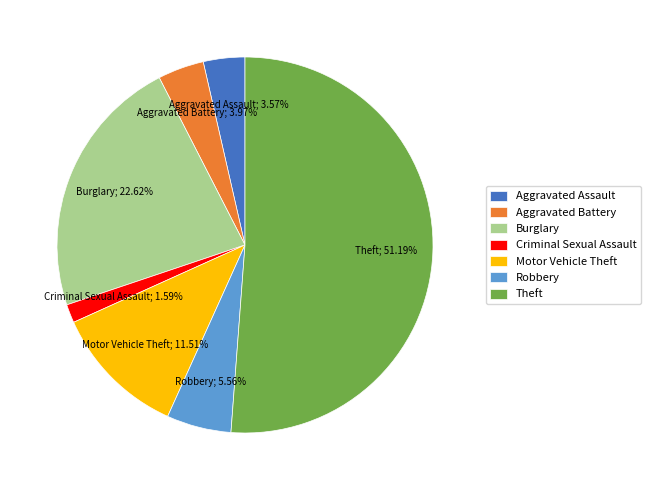

Which slice is the largest?

Theft